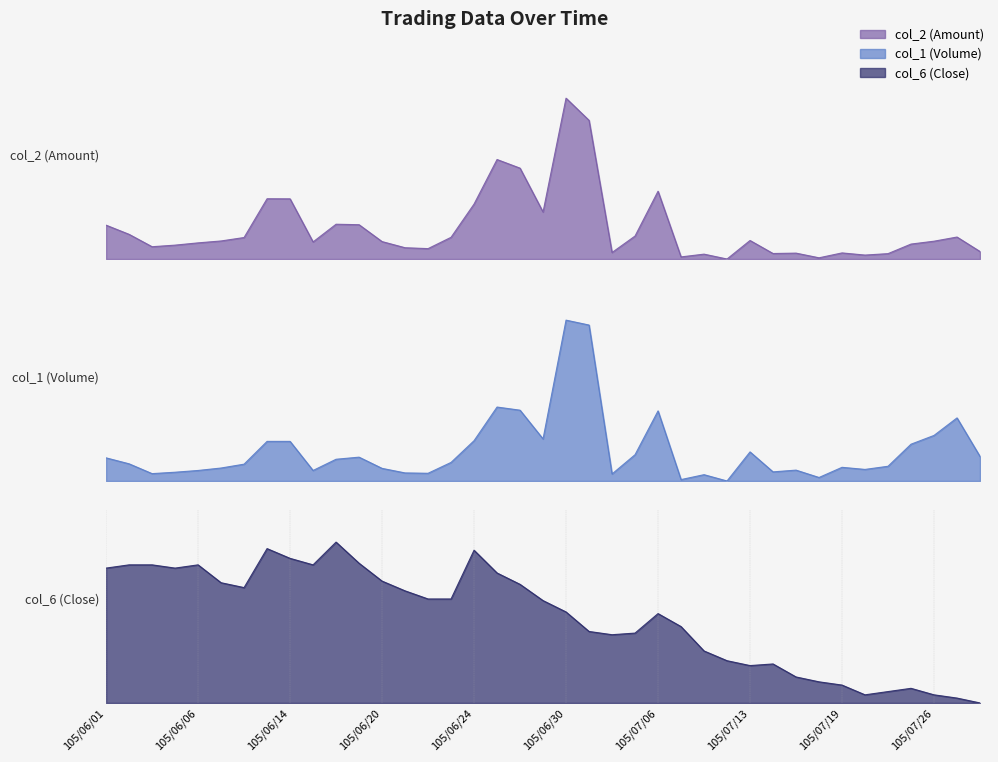

In col_1 (Volume), how many points are higher than both neighbors (excluding endpoints)?

9